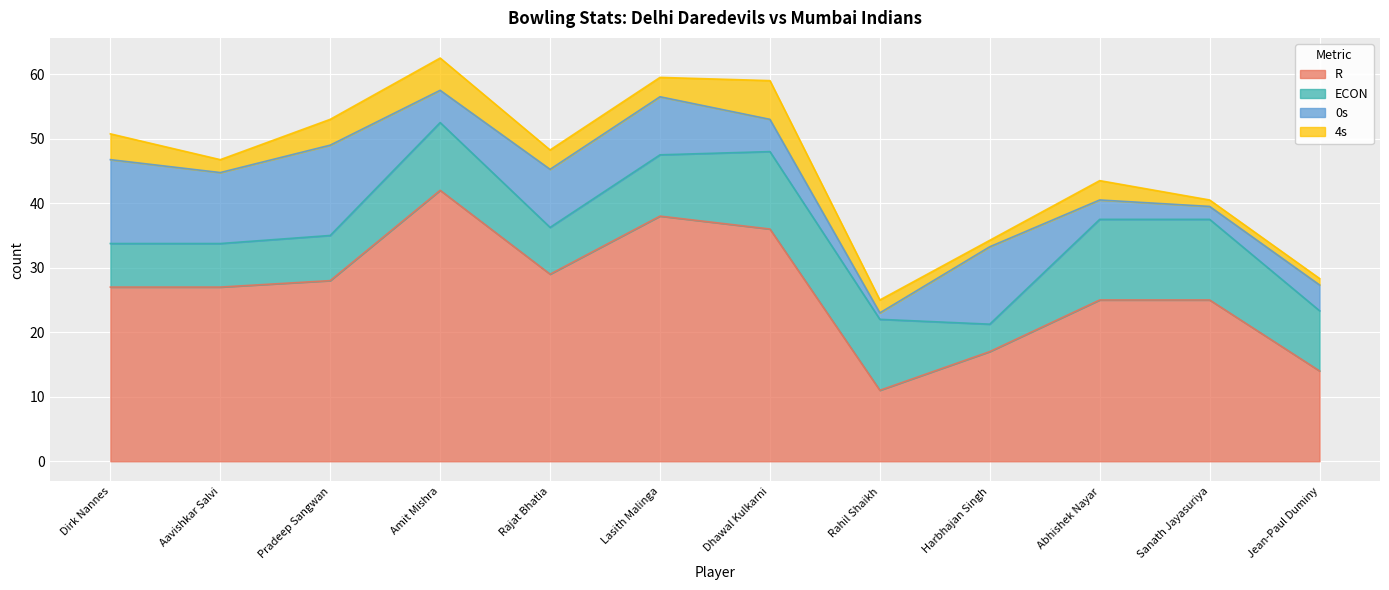

What is the total value across all series at Harbhajan Singh?

34.2